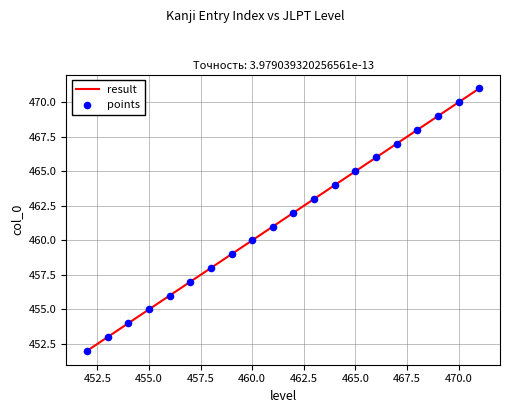

What is the minimum value shown in the chart?

452.0